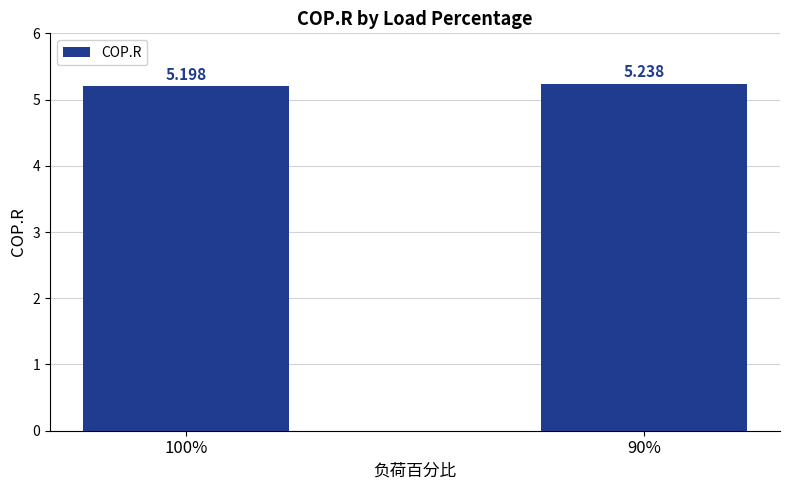

What is the ratio of the value at 100% to the value at 90%?

1.0